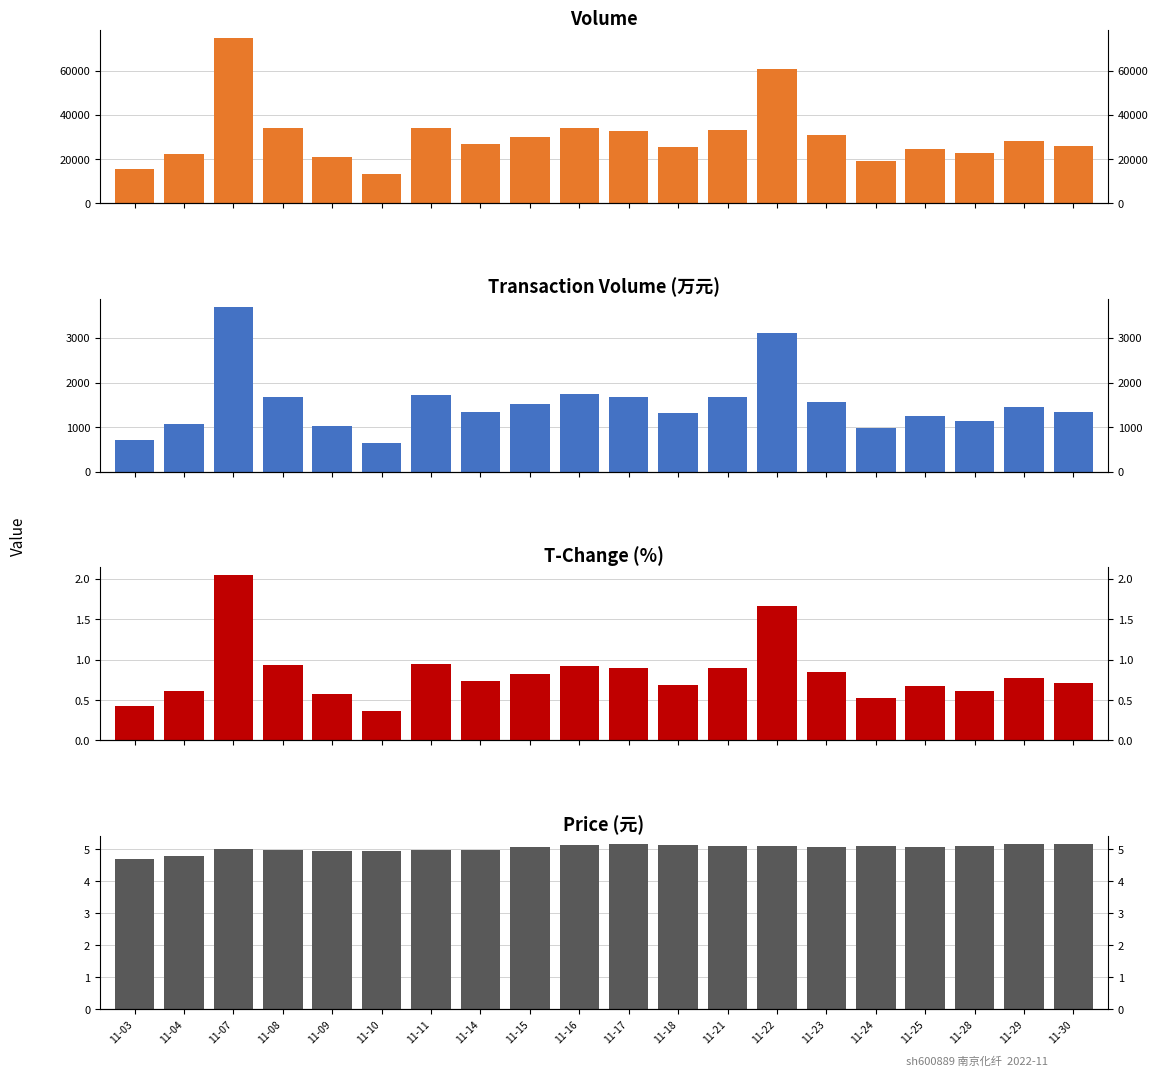

Is the value of price at 11-30 greater than the value of t_change at 11-07?

Yes